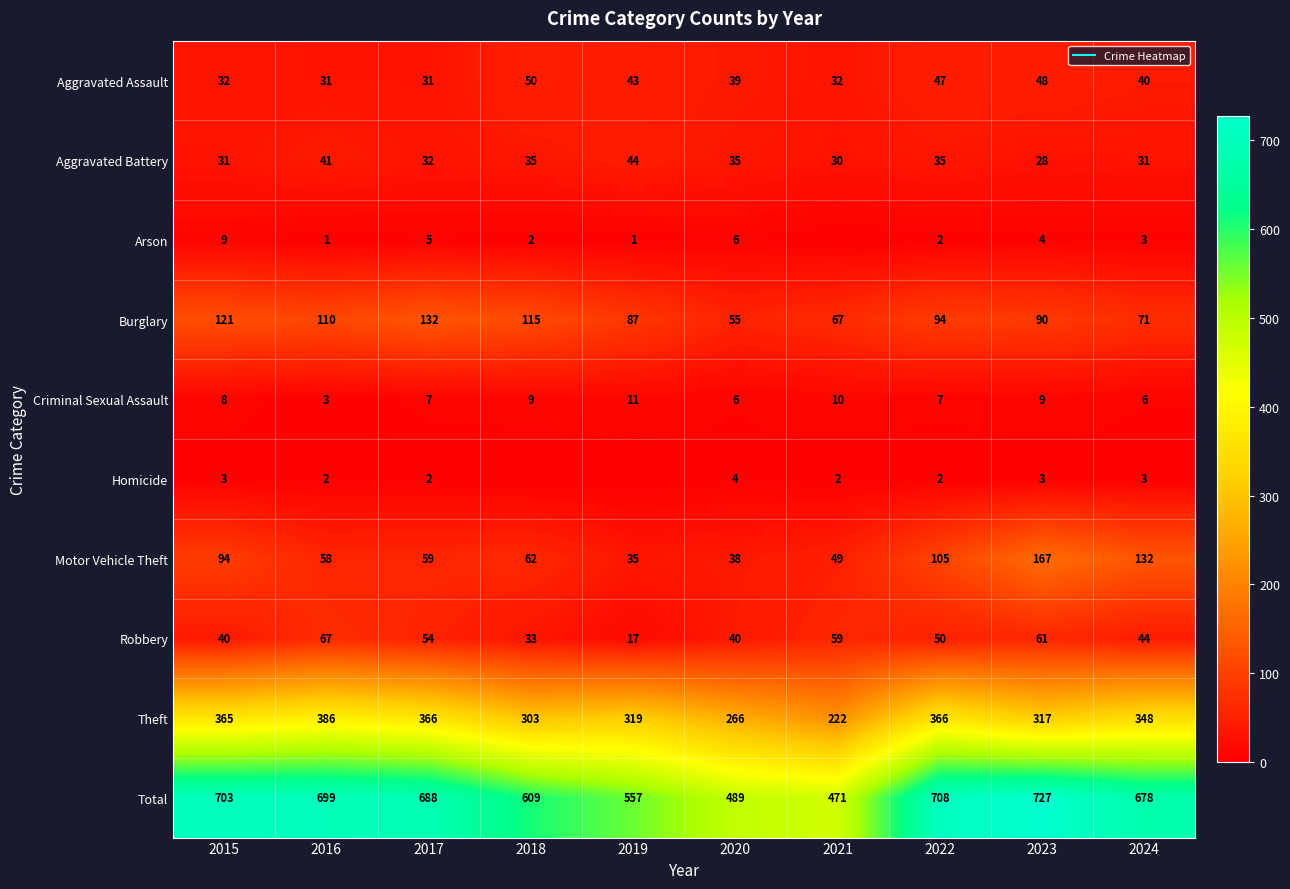

Between 2015 and 2022, which is larger?

2022